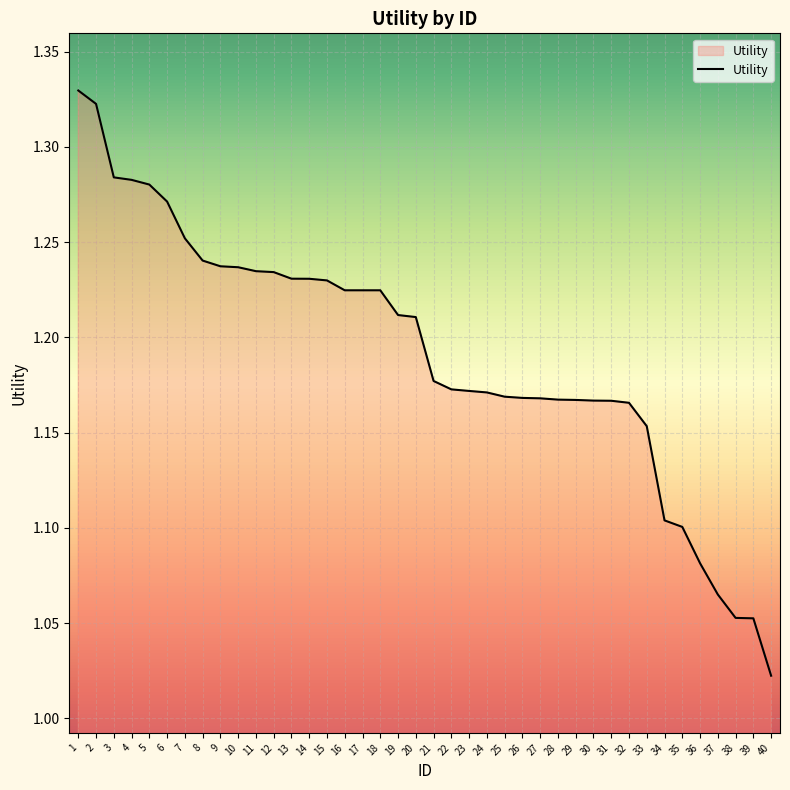

Approximately how many times larger is the value at 36 compared to 25?

0.9